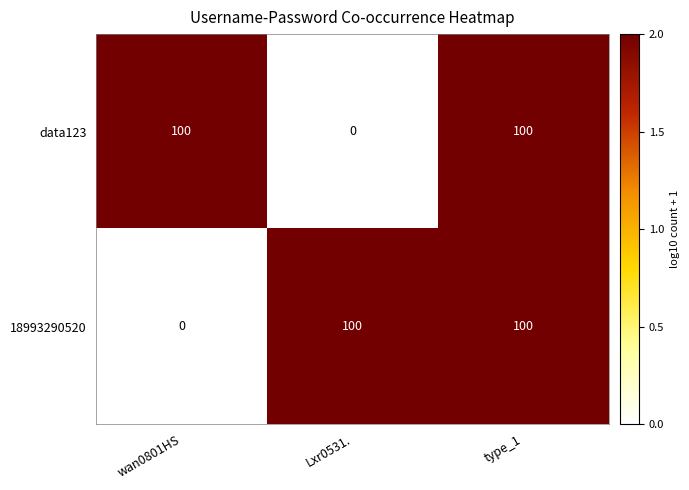

Reading right to left, what are all the values shown in this chart?

data123: type_1=100	Lxr0531.=0	wan0801HS=100
18993290520: type_1=100	Lxr0531.=100	wan0801HS=0